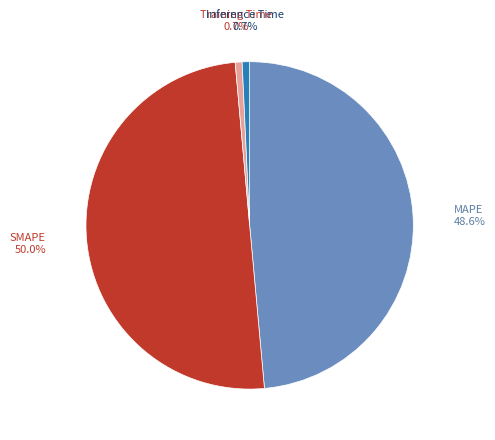

To the nearest percent, what percentage of the pie is MAPE?

49%